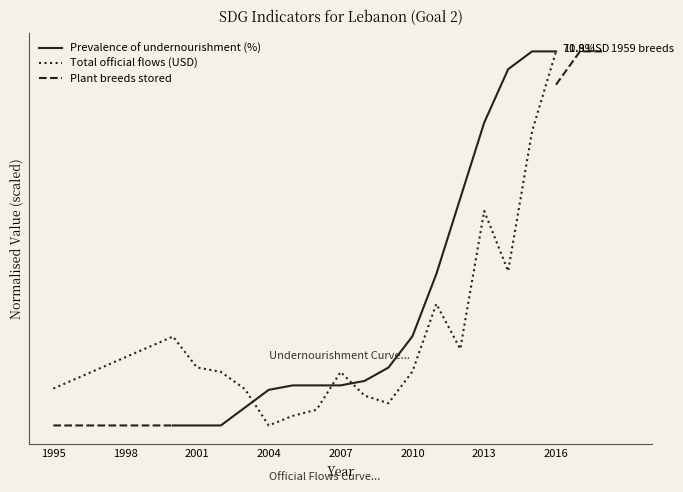

What is the difference between the maximum and minimum values in the Total official flows (USD) series?

70.0